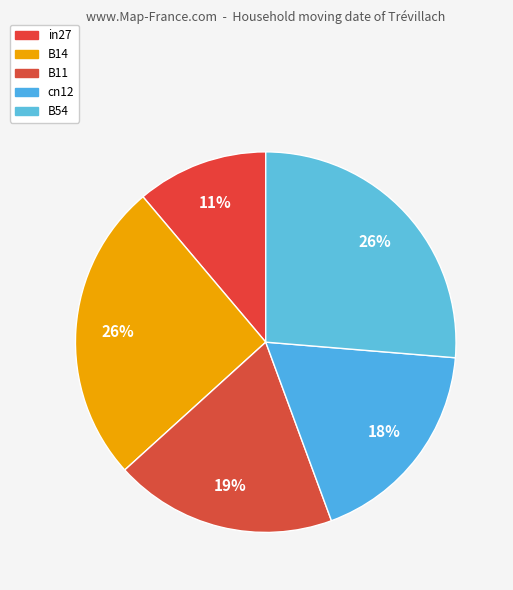

Combined, do in27 and B54 account for over 50%?

No